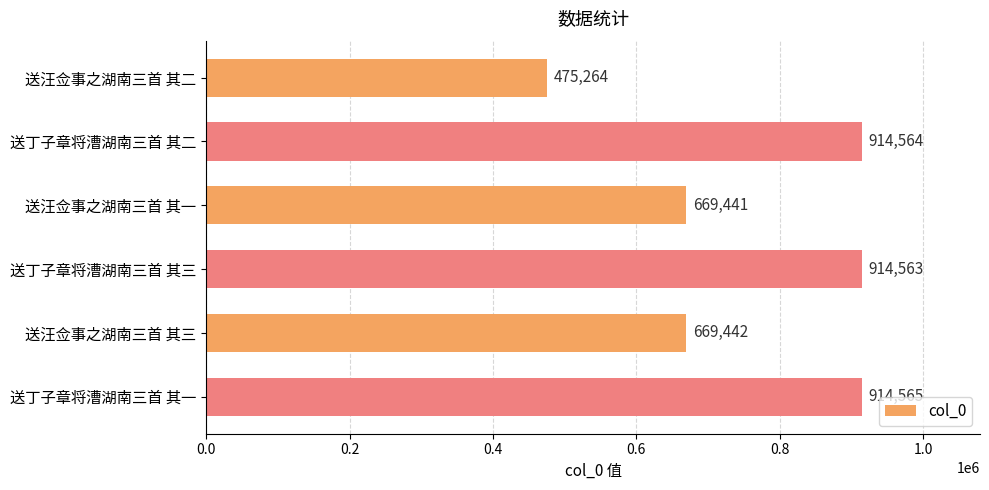

Approximately how many times larger is the value at 送汪佥事之湖南三首 其一 compared to 送丁子章将漕湖南三首 其二?

0.7